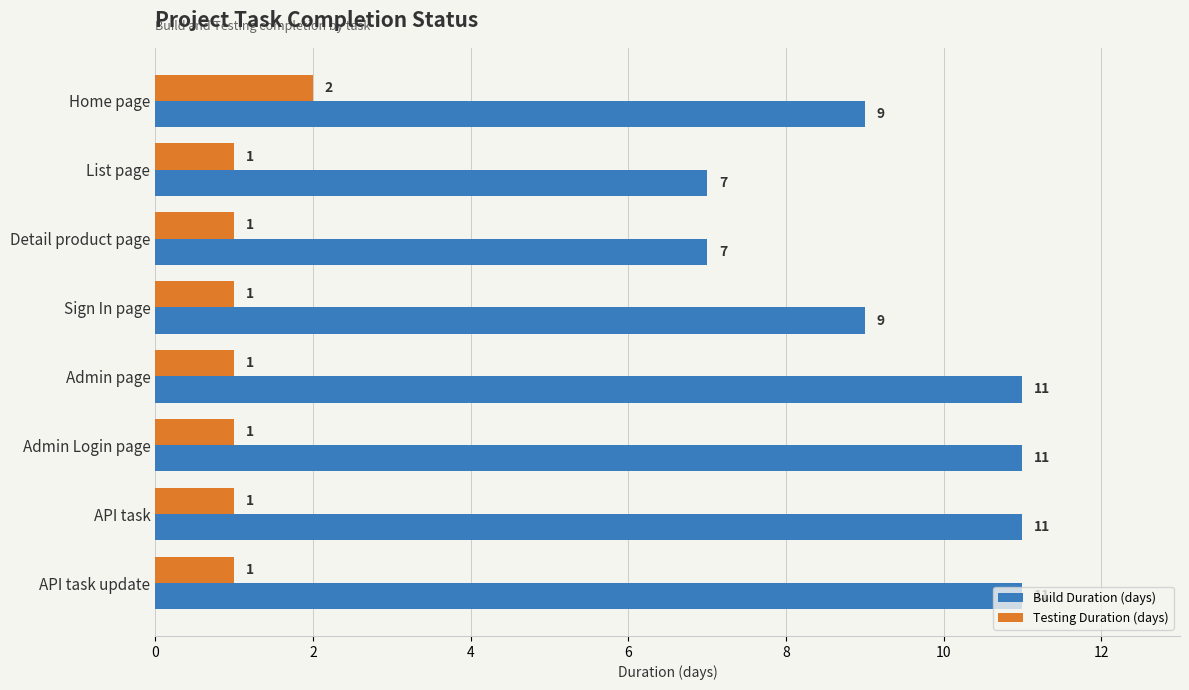

Rank the series by their average value, from lowest to highest.

Testing Duration (days), Build Duration (days)